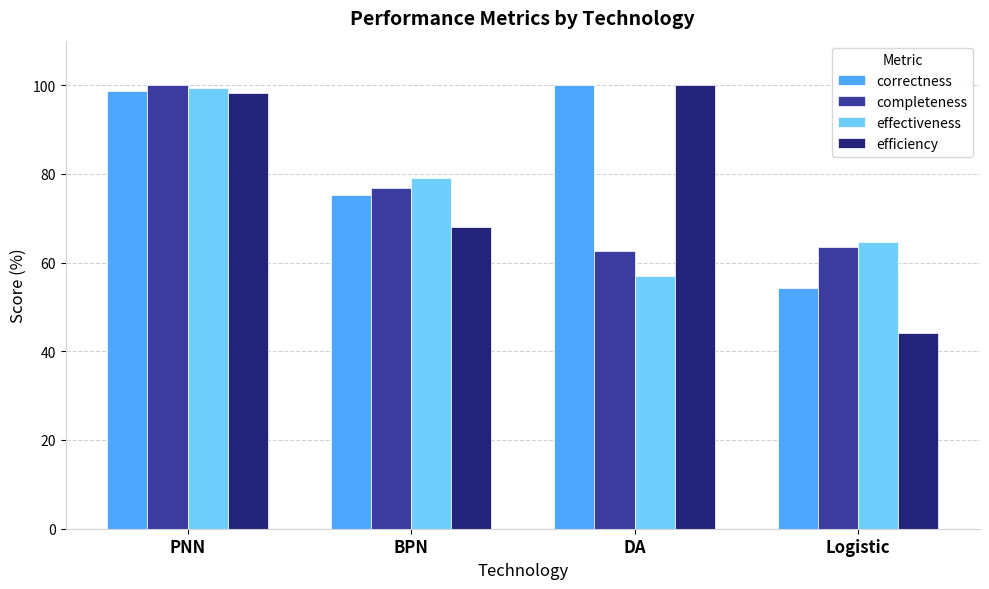

Rank the categories by effectiveness value from lowest to highest.

DA, Logistic, BPN, PNN